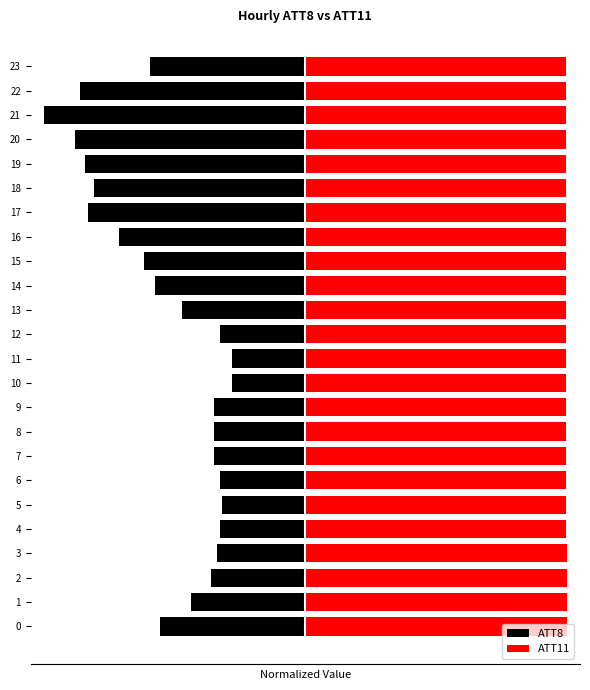

What is the difference between the second highest and second lowest values in the ATT8 series?

8989.5